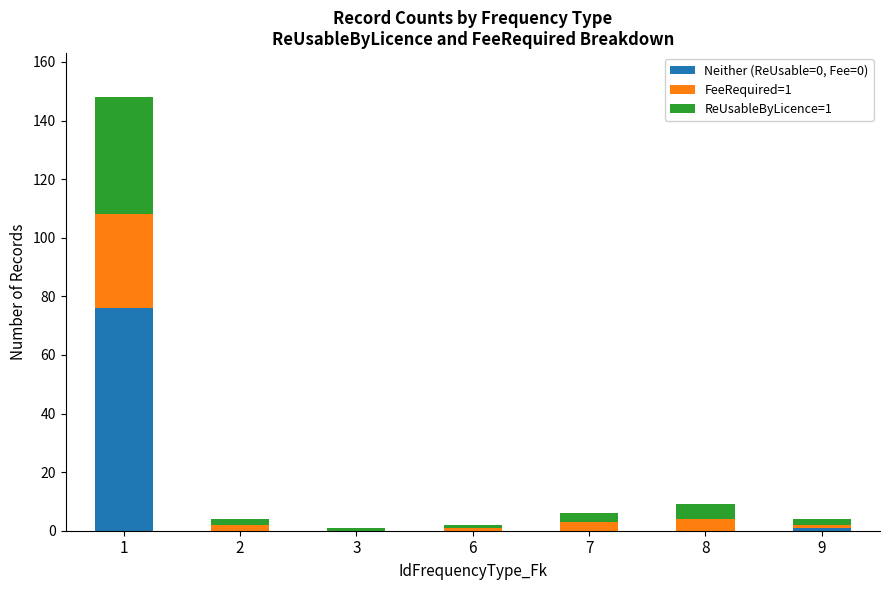

Is it true that Neither (ReUsable=0, Fee=0) equals 0 at 8?

True